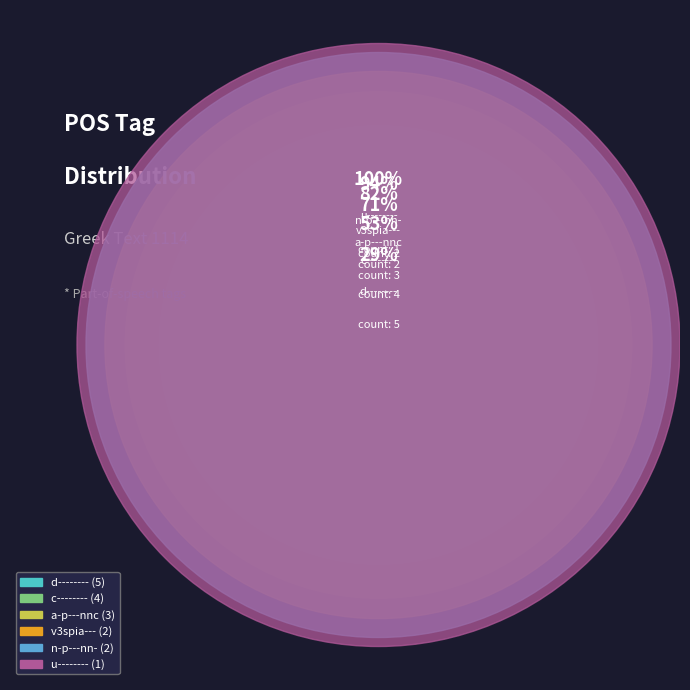

Is there any slice that represents more than half of the pie?

No